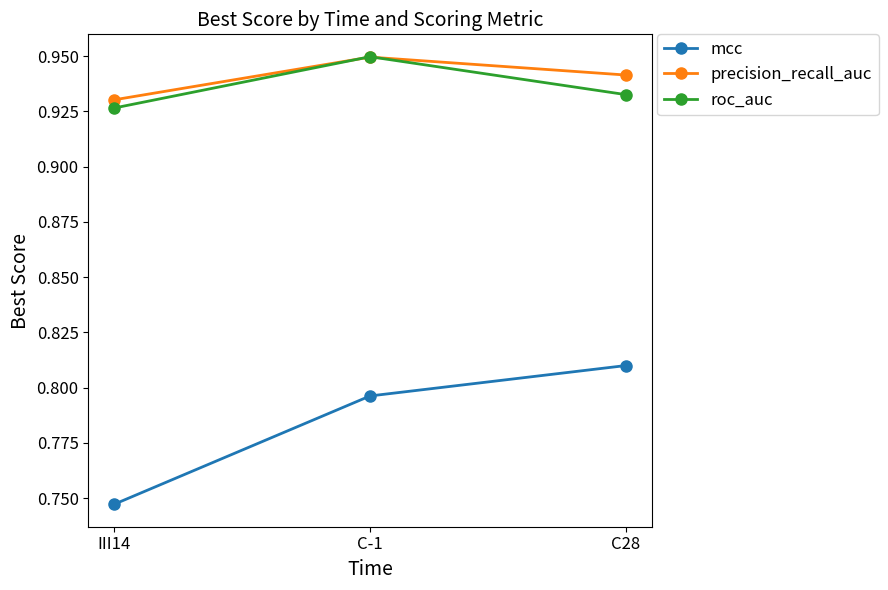

Rank the categories by mcc value from lowest to highest.

III14, C-1, C28